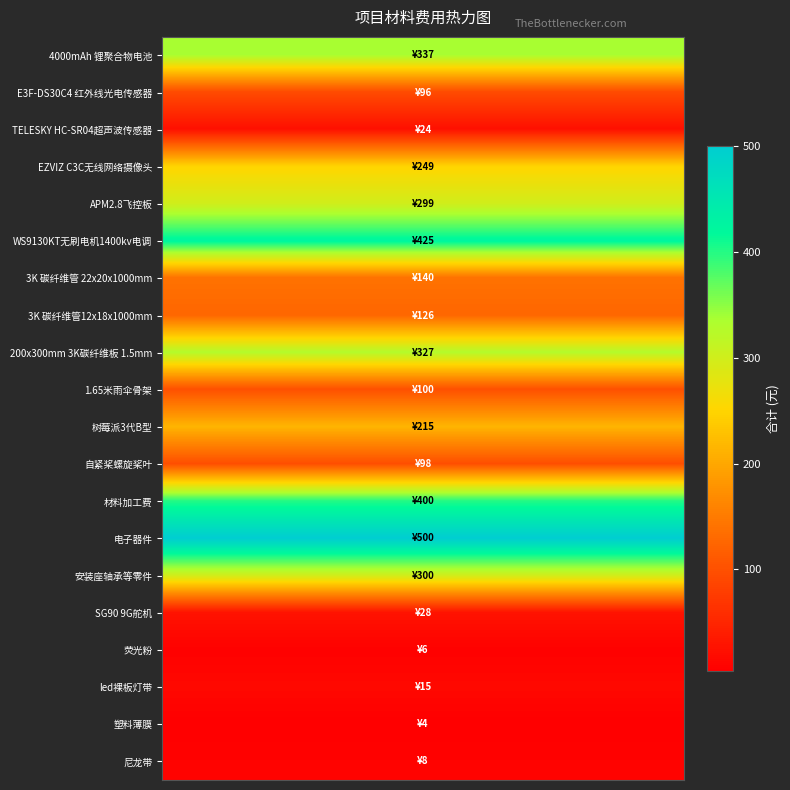

Which series has the widest spread of values?

4000mAh 锂聚合物电池